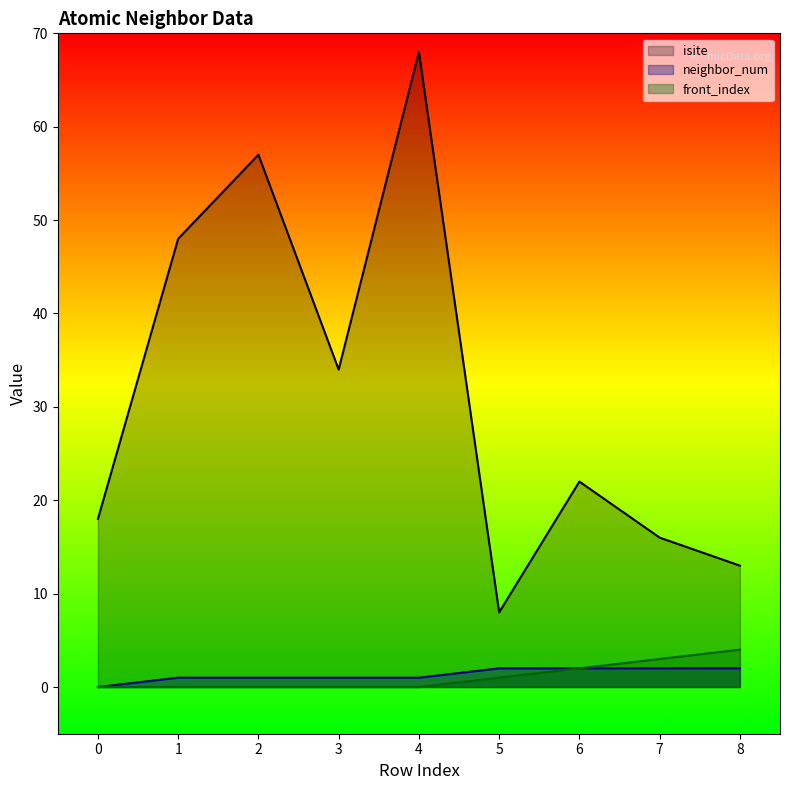

Which series has the largest range (max minus min)?

isite